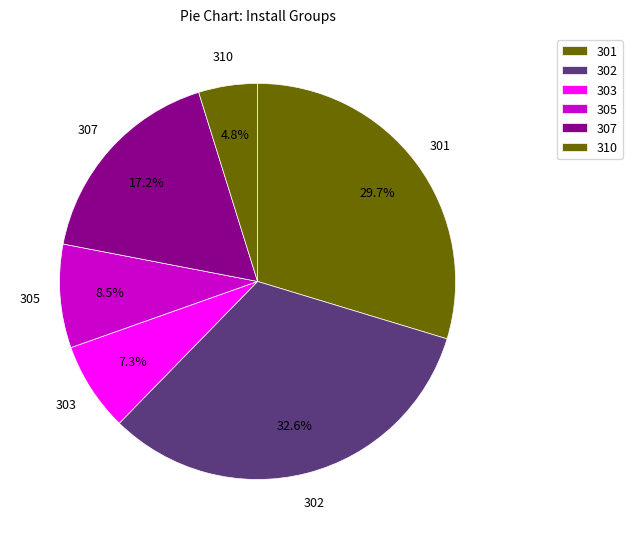

Is 307 the majority of the pie?

No